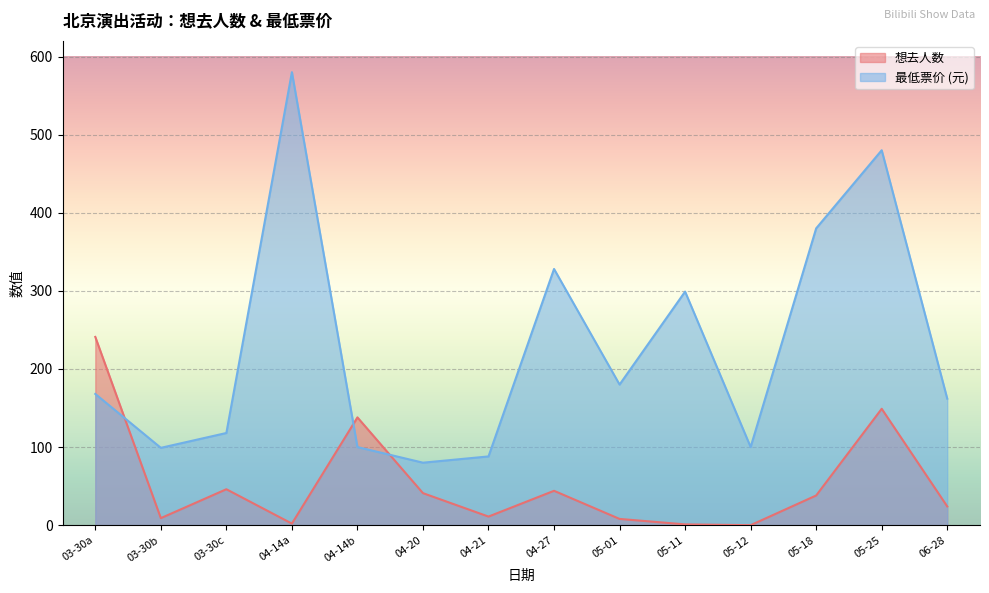

Is it true that 想去人数 equals 71 at 05-25?

False